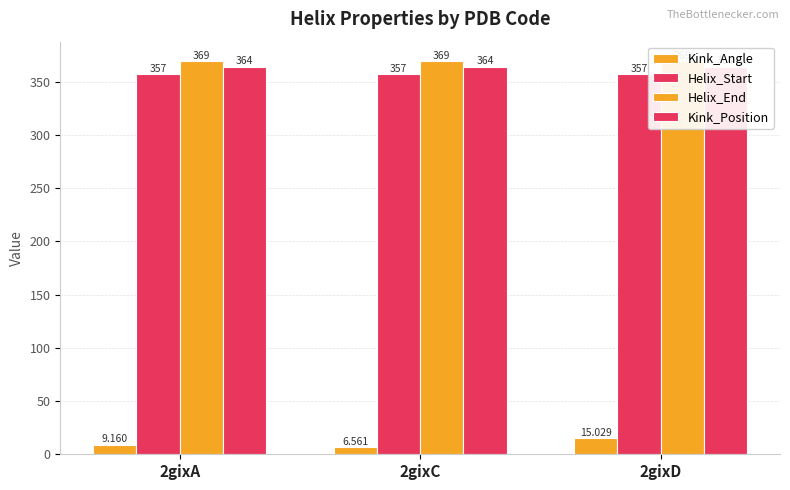

List the labels in order of Kink_Angle value, largest first.

2gixD, 2gixA, 2gixC